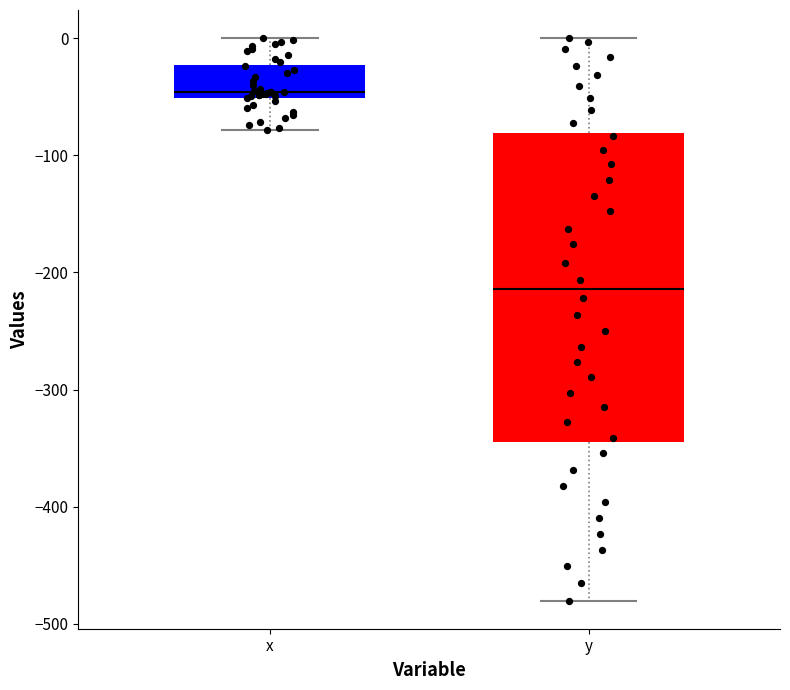

Reading left to right, transcribe this box plot: for each box, give where its median line is, the range the box spans, and where its two whiskers end, as read against the y-axis. The values are not printed on the chart, so give them approximately, as read against the axis.

x: median -50 (just above the box's lower edge), box -50 to -20, whiskers -80 to 0
y: median -210, box -340 to -80, whiskers -480 to 0